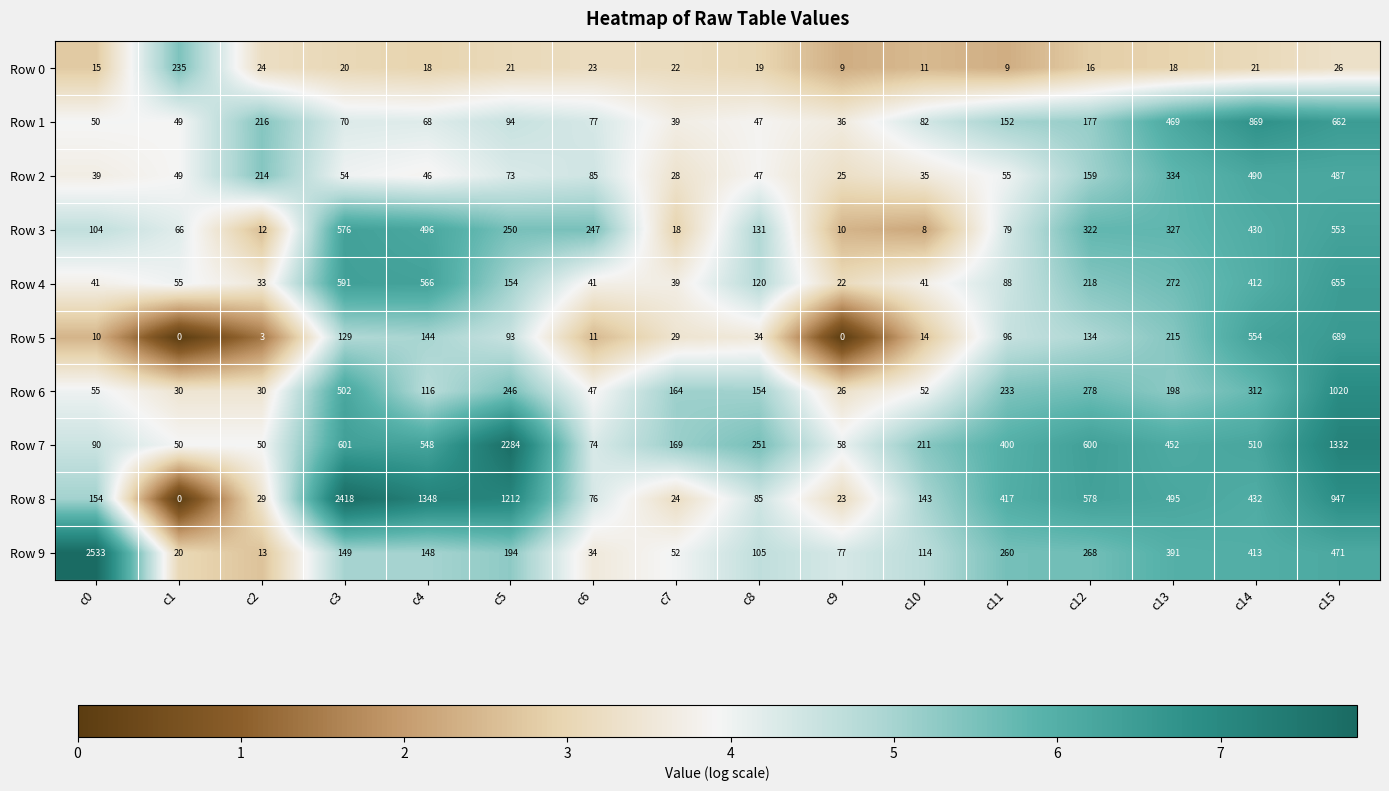

Where is Row 6 nearest to the value 523?

c3